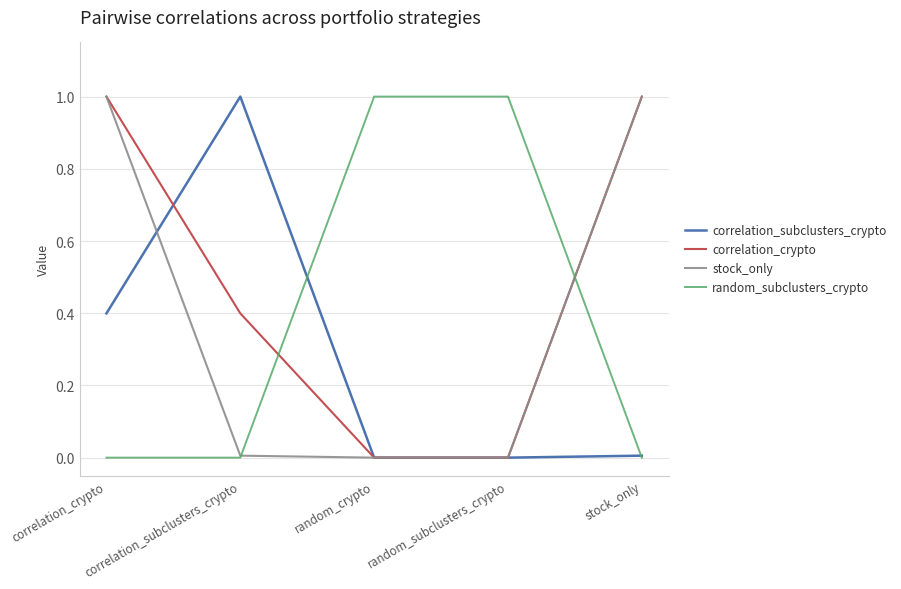

What is the difference between the maximum and minimum values in the stock_only series?

1.0